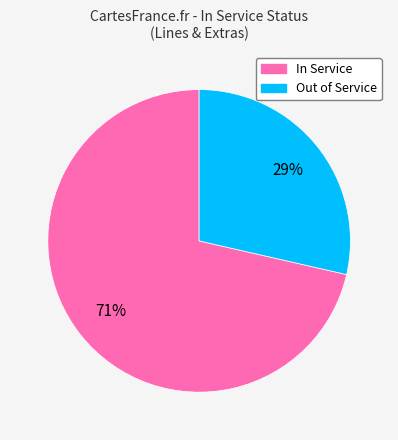

To the nearest percent, what is the average slice percentage?

50%